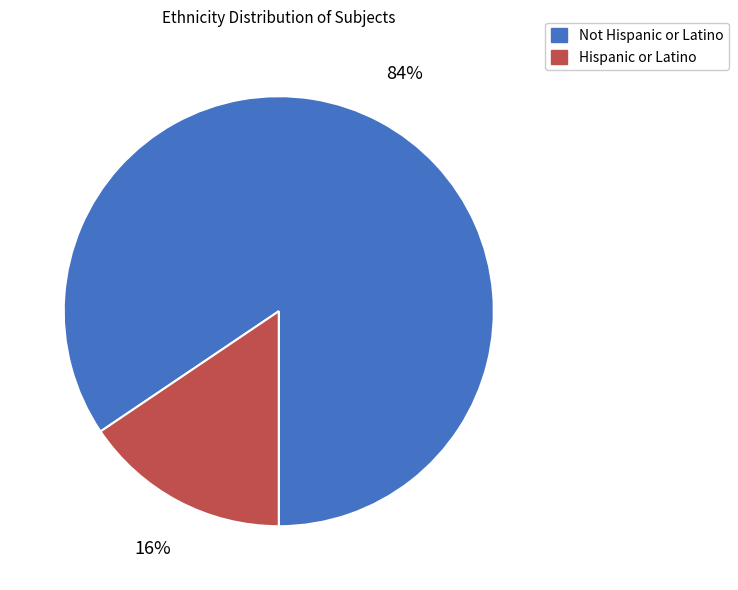

To the nearest percent, what percentage of the pie is Not Hispanic or Latino?

84%